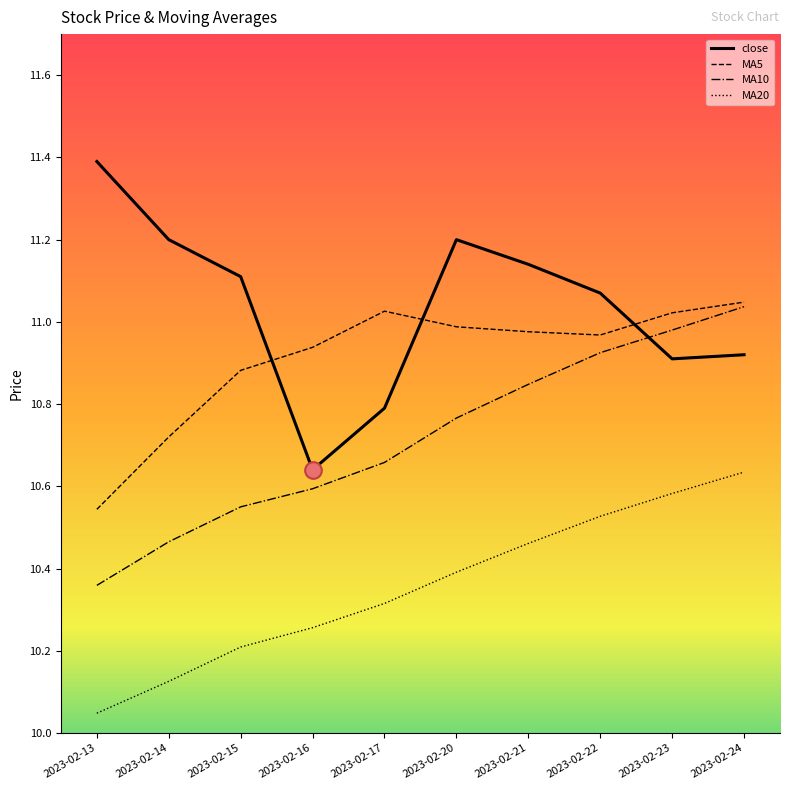

What is the difference between the maximum and second lowest values in the close series?

0.6